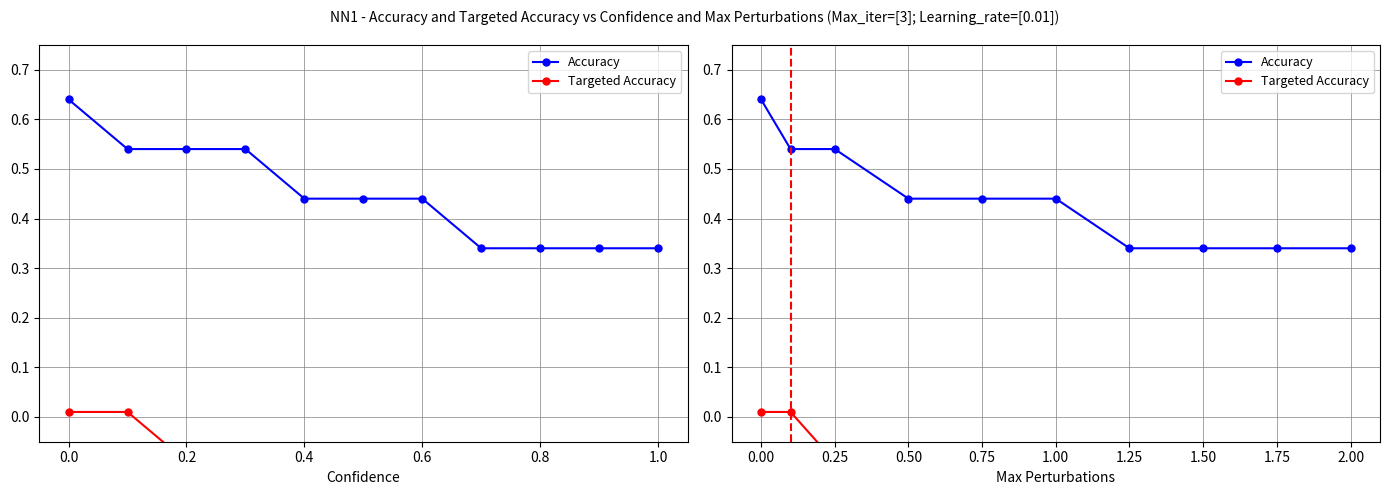

Count the number of categories in the chart.

10